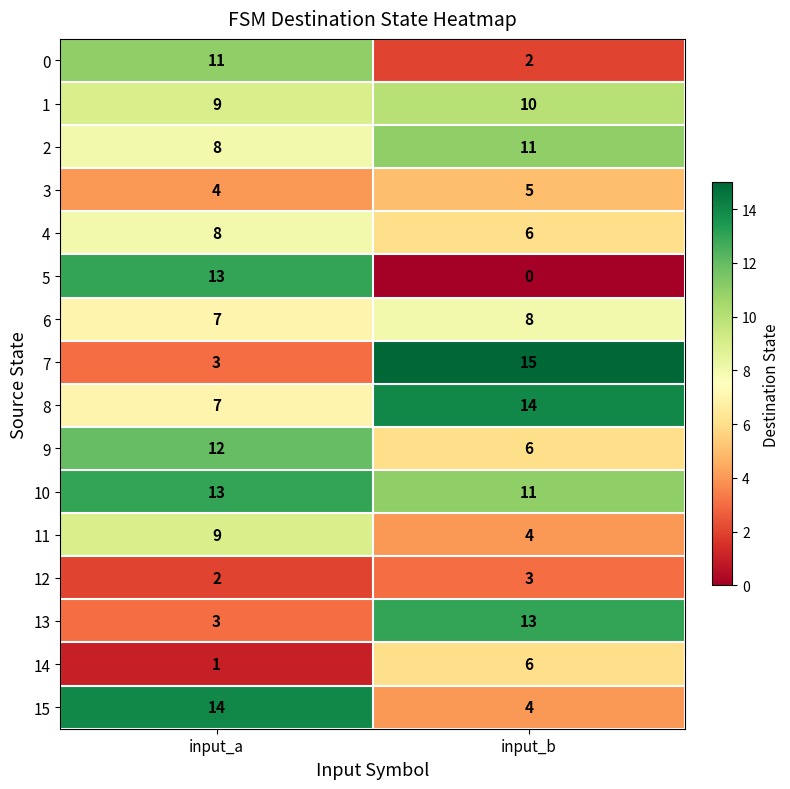

Between input_a and input_b, which series saw the biggest shift?

5